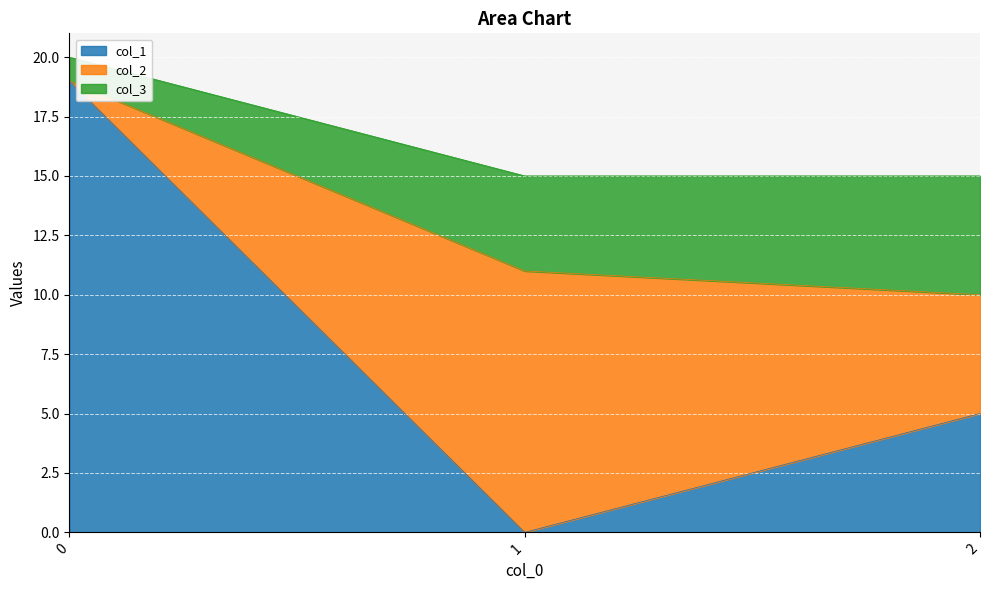

What are all the series names shown in the legend?

col_1, col_2, col_3